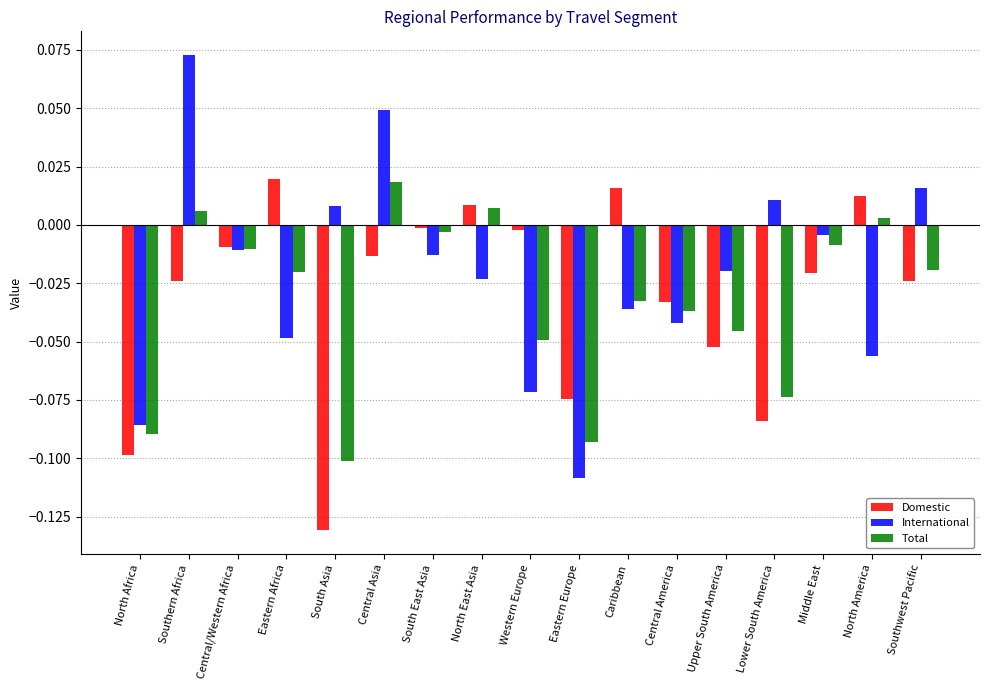

At which label does International first exceed 0?

Southern Africa